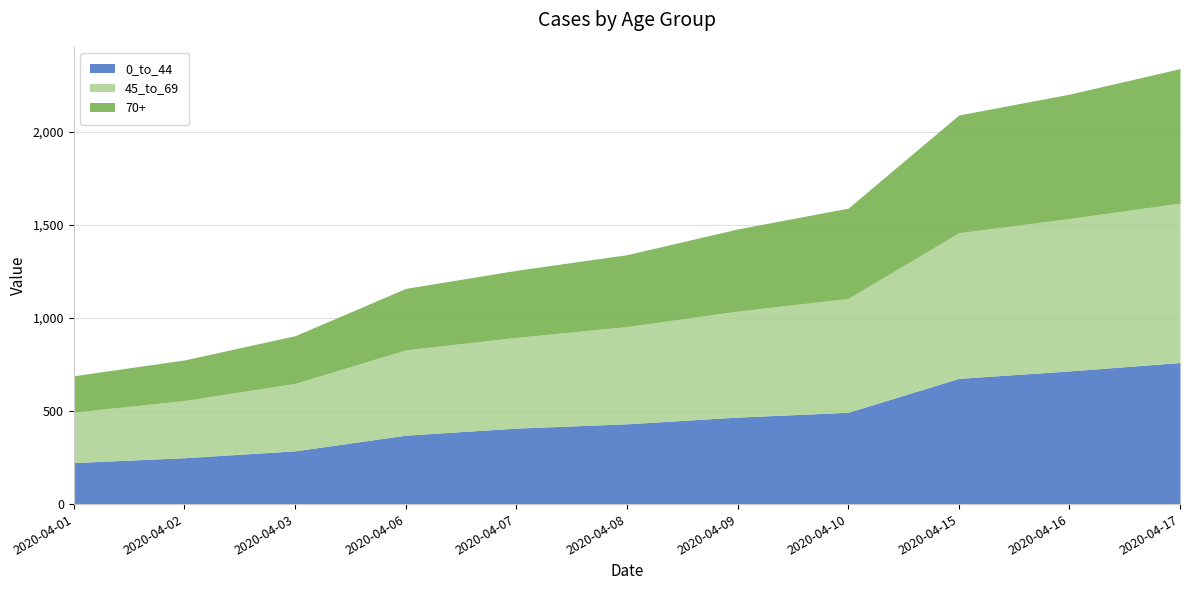

How many lines are shown in the chart?

3